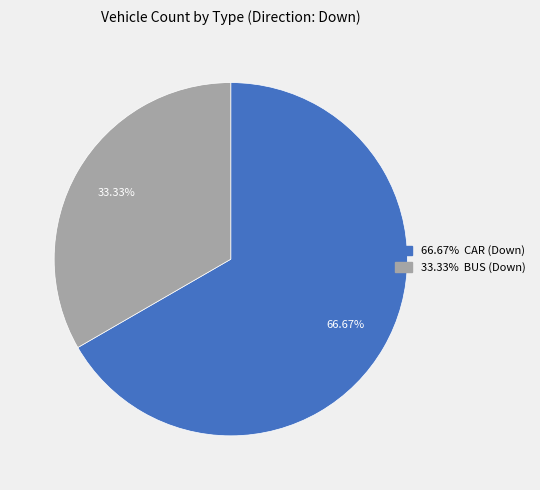

Count the number of slices in the pie.

2